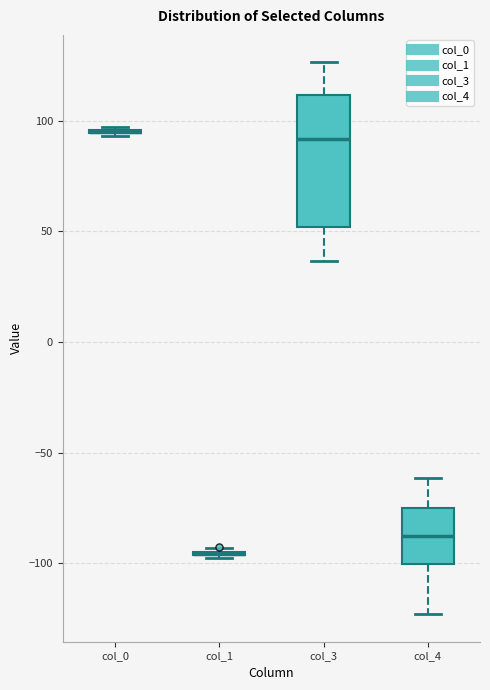

Comparing the boxes themselves (not the whiskers), which one is the tallest?

col_3